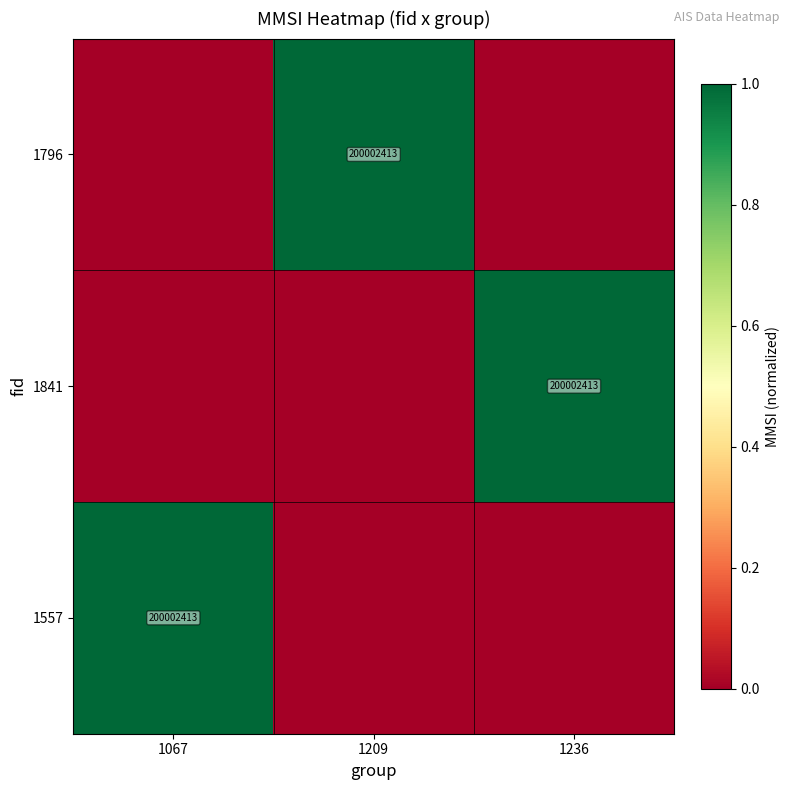

The value of 1841 at 1236 is 304140018. True or false?

False